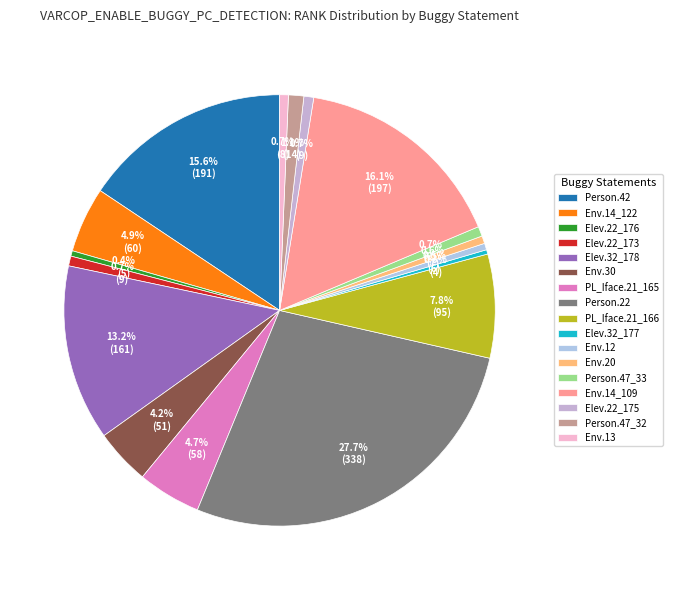

How many slices are in this pie chart?

17